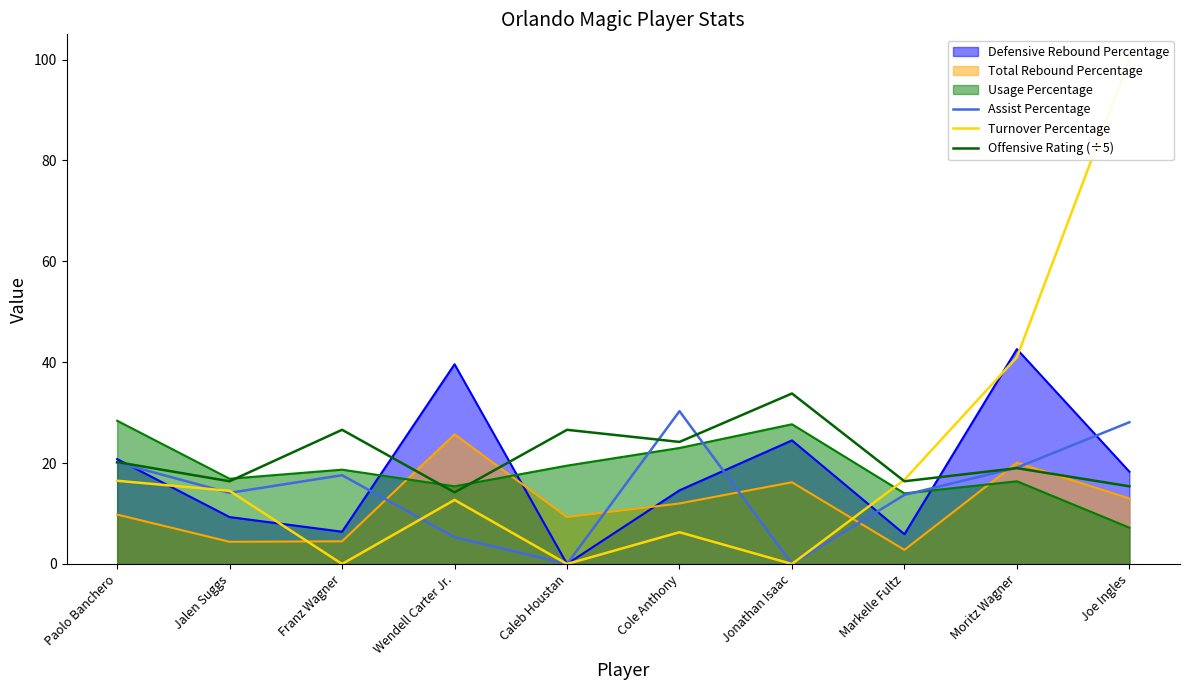

How many lines are shown in the chart?

3